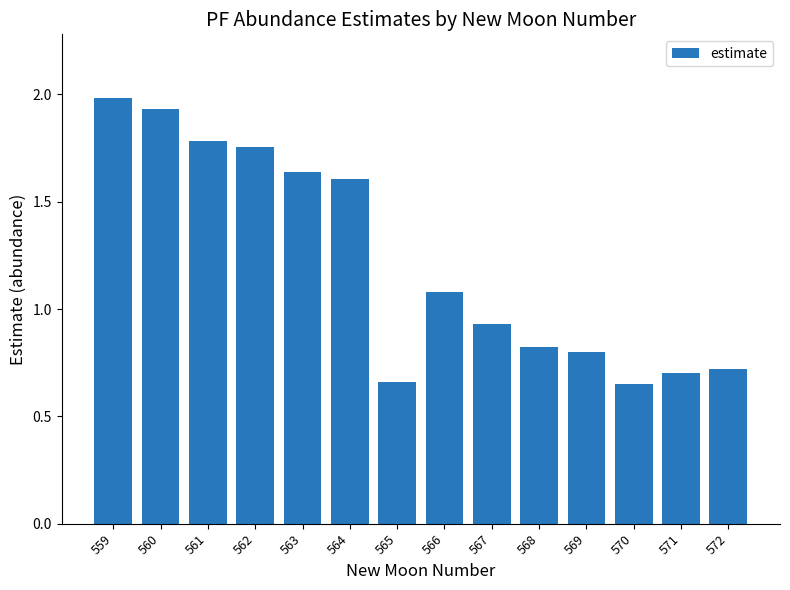

True or false: the data shows 2.7 at 563.

False